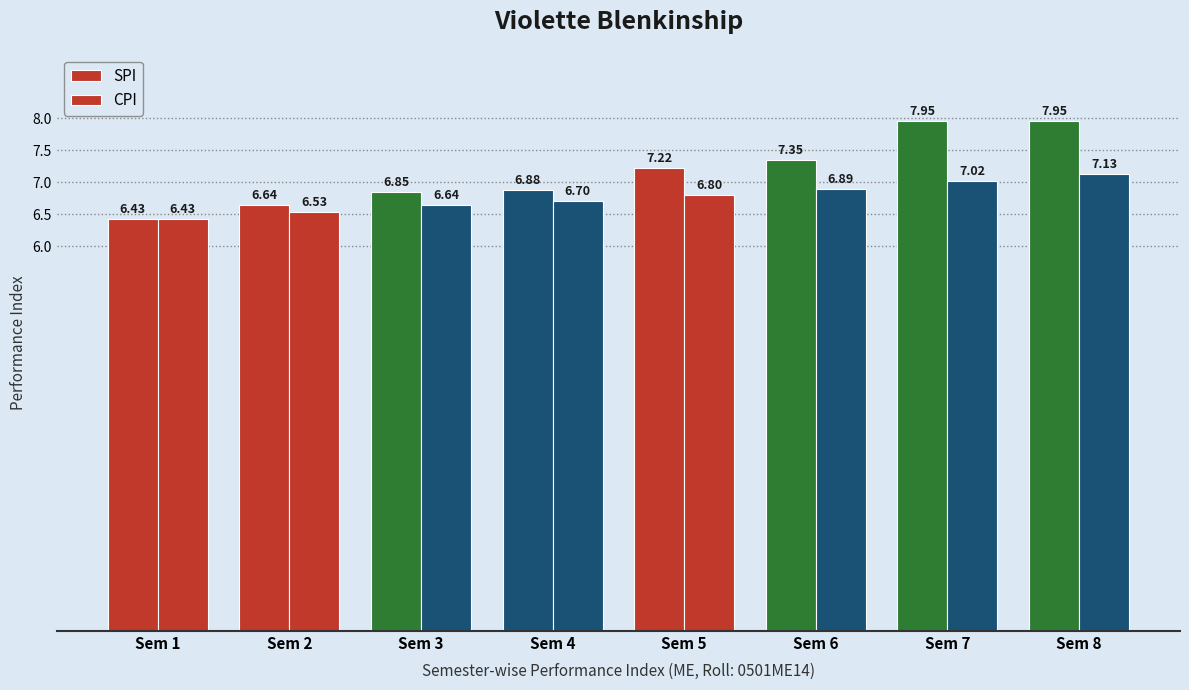

Between Sem 2 and Sem 5, which series saw the biggest shift?

SPI